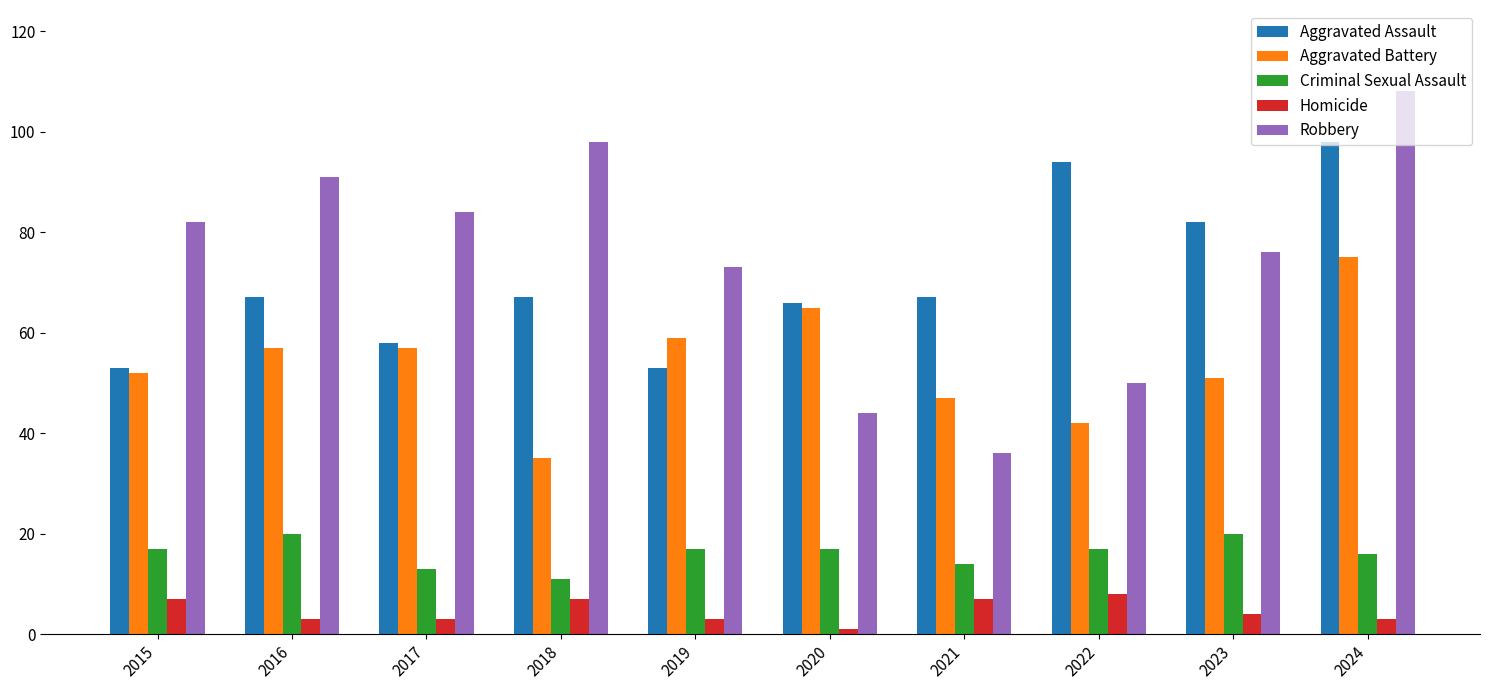

Reading right to left, what are all the values shown in this chart?

Aggravated Assault: 98	82	94	67	66	53	67	58	67	53
Aggravated Battery: 75	51	42	47	65	59	35	57	57	52
Criminal Sexual Assault: 16	20	17	14	17	17	11	13	20	17
Homicide: 3	4	8	7	1	3	7	3	3	7
Robbery: 108	76	50	36	44	73	98	84	91	82